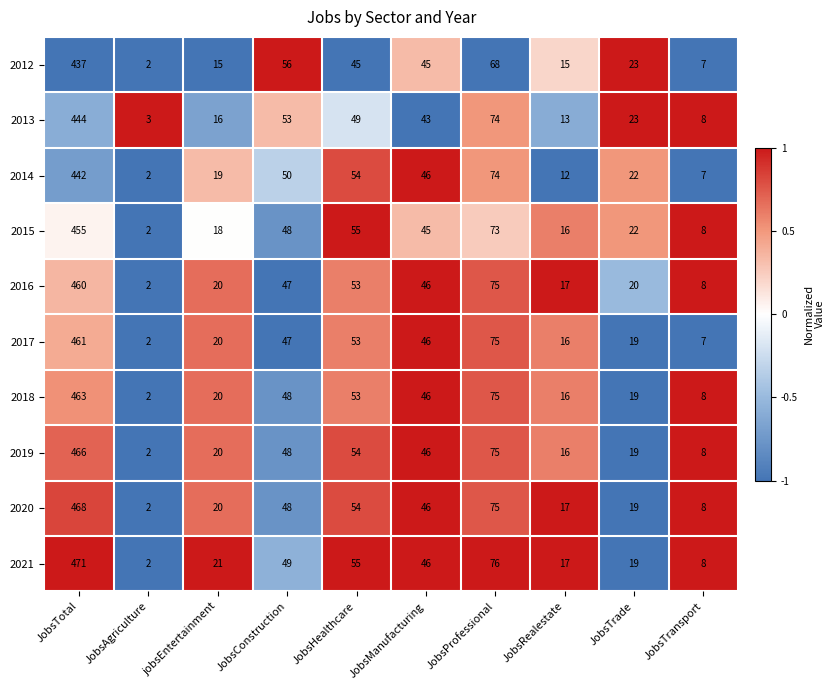

Rank the categories by 2018 value from lowest to highest.

JobsAgriculture, JobsTransport, JobsRealestate, JobsTrade, jobsEntertainment, JobsManufacturing, JobsConstruction, JobsHealthcare, JobsProfessional, JobsTotal